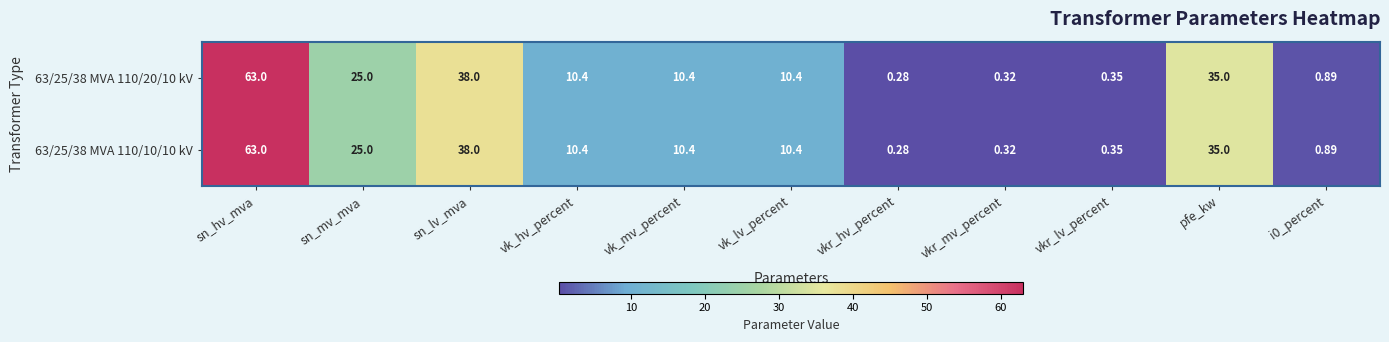

Where does the 63/25/38 MVA 110/10/10 kV series first go above 10?

sn_hv_mva